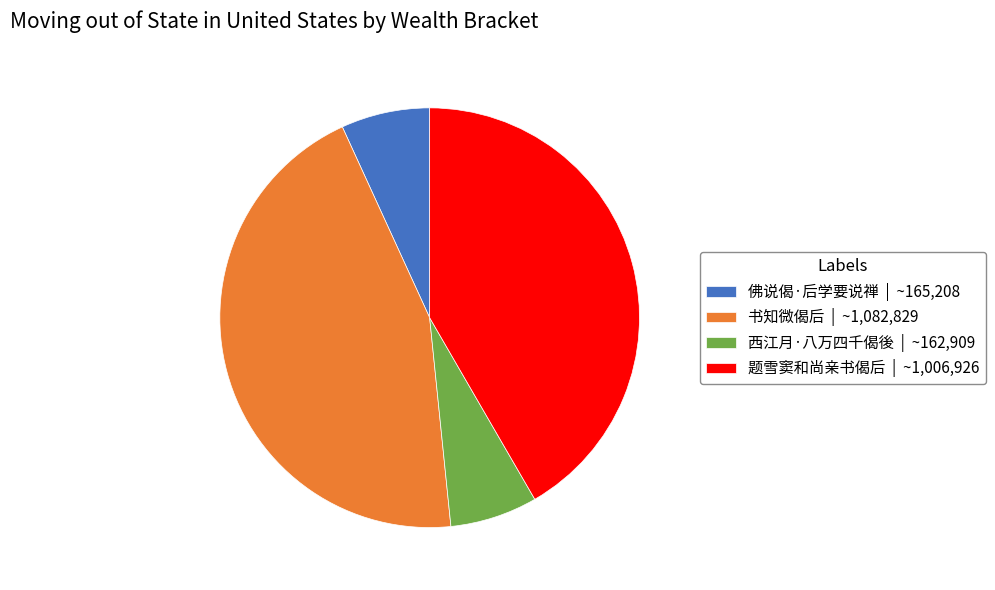

True or false: 西江月·八万四千偈後 accounts for 1% of the total.

False